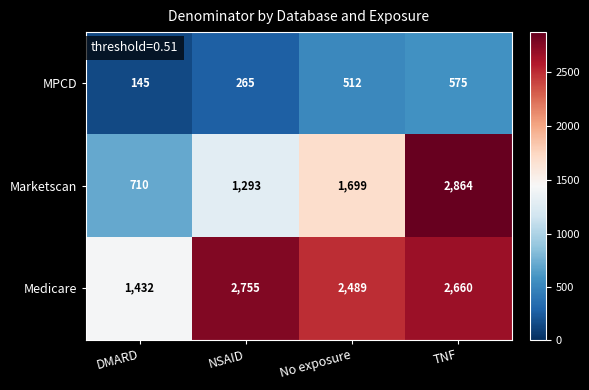

Reading right to left, what are all the values shown in this chart?

MPCD: TNF=575	No exposure=512	NSAID=265	DMARD=145
Marketscan: TNF=2864	No exposure=1699	NSAID=1293	DMARD=710
Medicare: TNF=2660	No exposure=2489	NSAID=2755	DMARD=1432